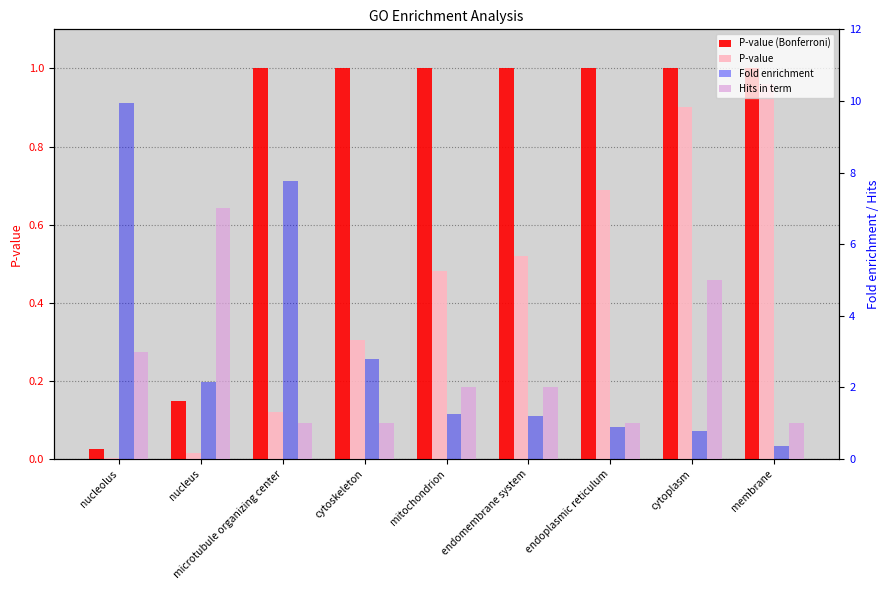

What is the sum of the Fold enrichment values at nucleolus and mitochondrion?

11.2